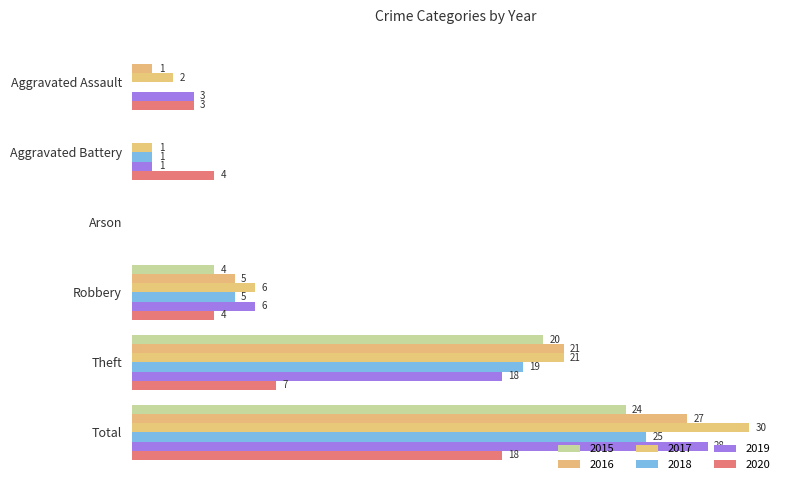

What is the difference between the highest and lowest values at Robbery?

2